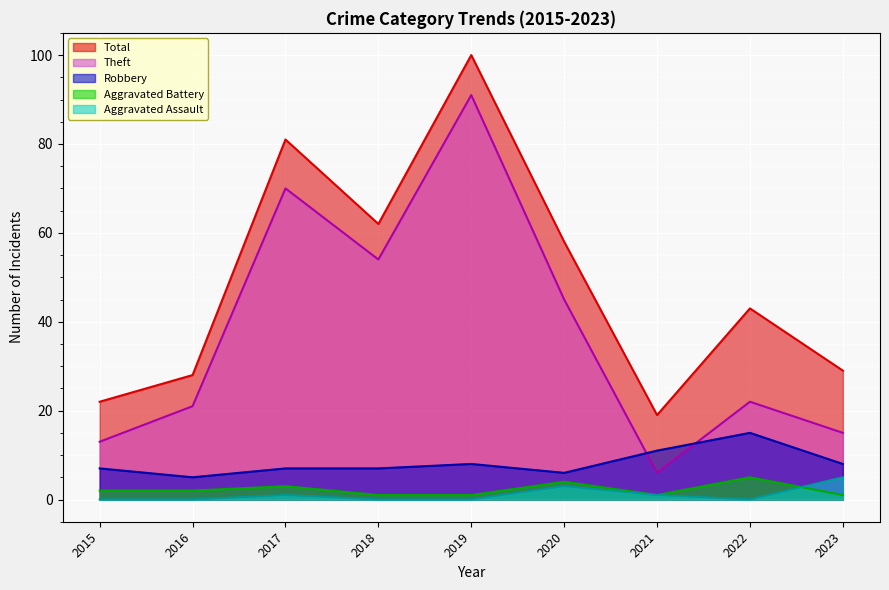

What is the approximate value of Total at 2018, to the nearest 5?

60